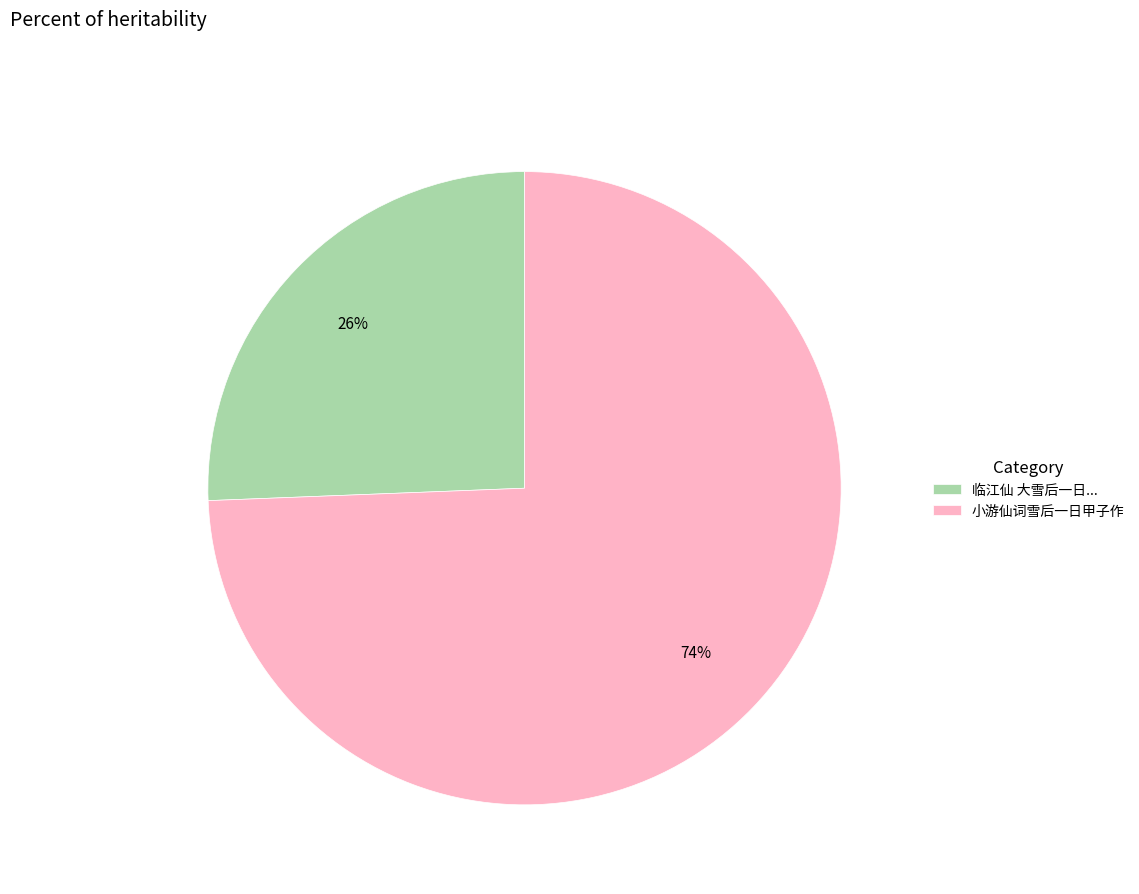

To the nearest percent, what portion does 小游仙词雪后一日甲子作 represent?

74%